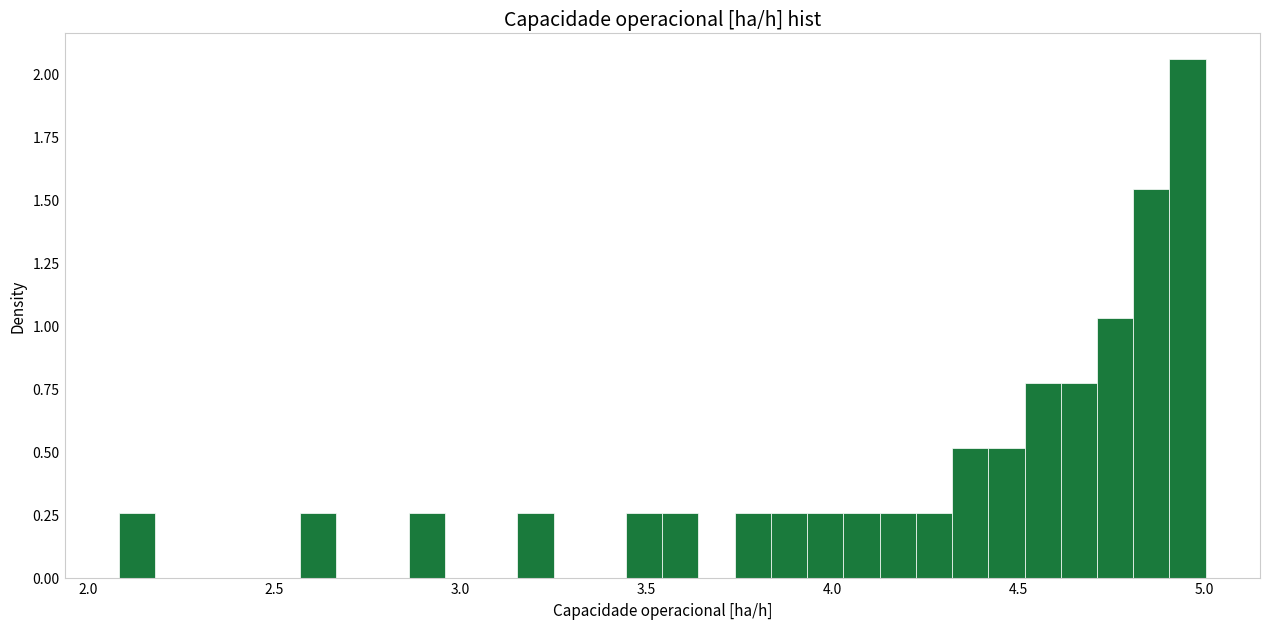

Around what value on the x-axis is the tallest bar? Give the approximate position of its centre, as read against the axis.

4.95